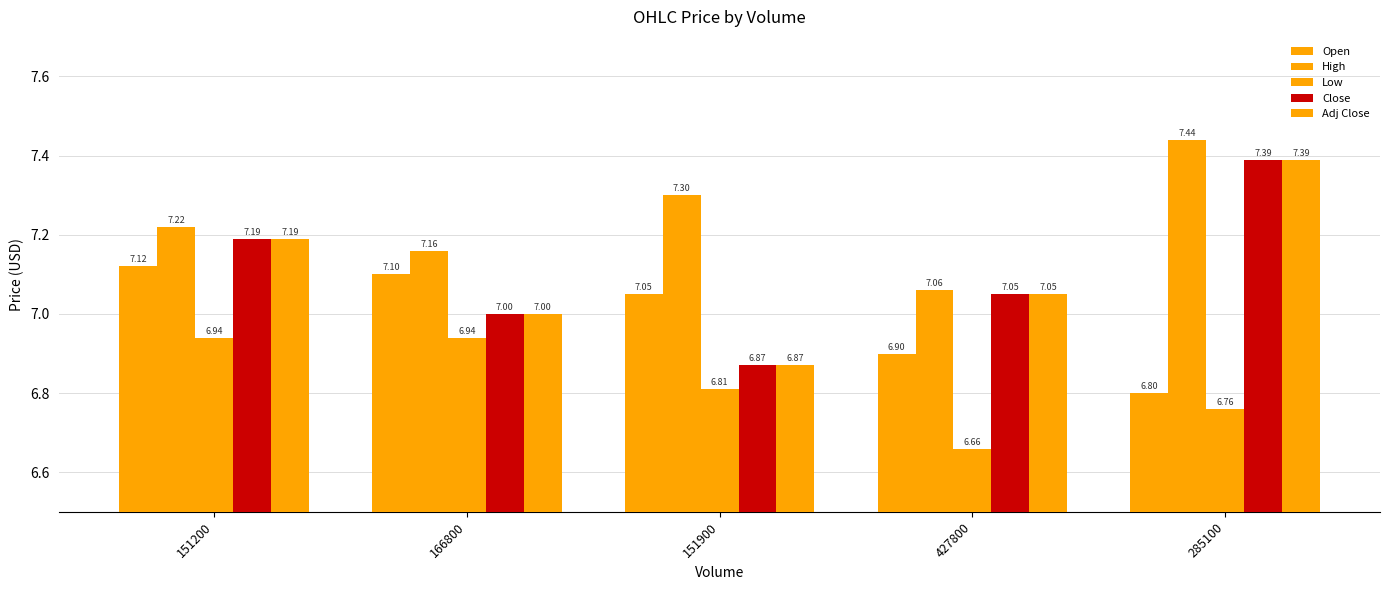

What position from the left is 151200?

1